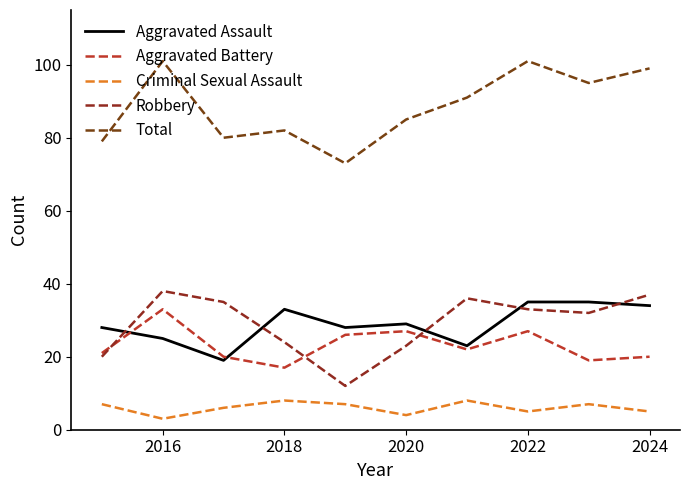

What is the greatest value displayed?

101